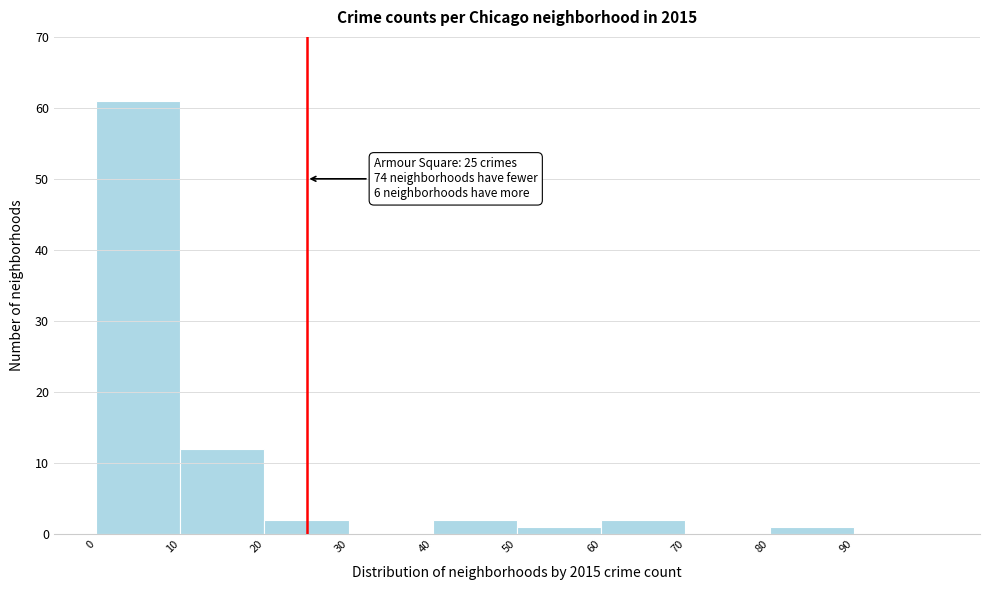

Over which range of the x-axis is the bar tallest?

0 to 10